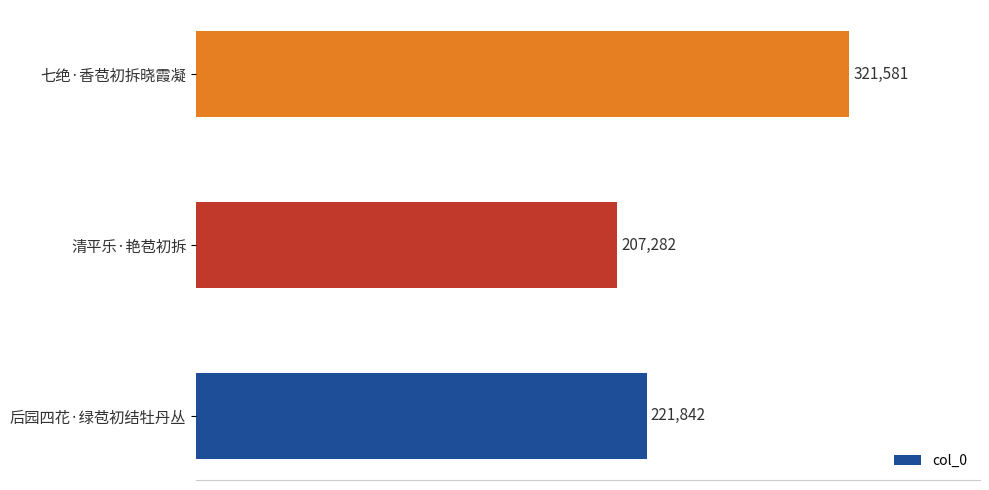

Approximately how many times larger is the value at 七绝·香苞初拆晓霞凝 compared to 清平乐·艳苞初拆?

1.6